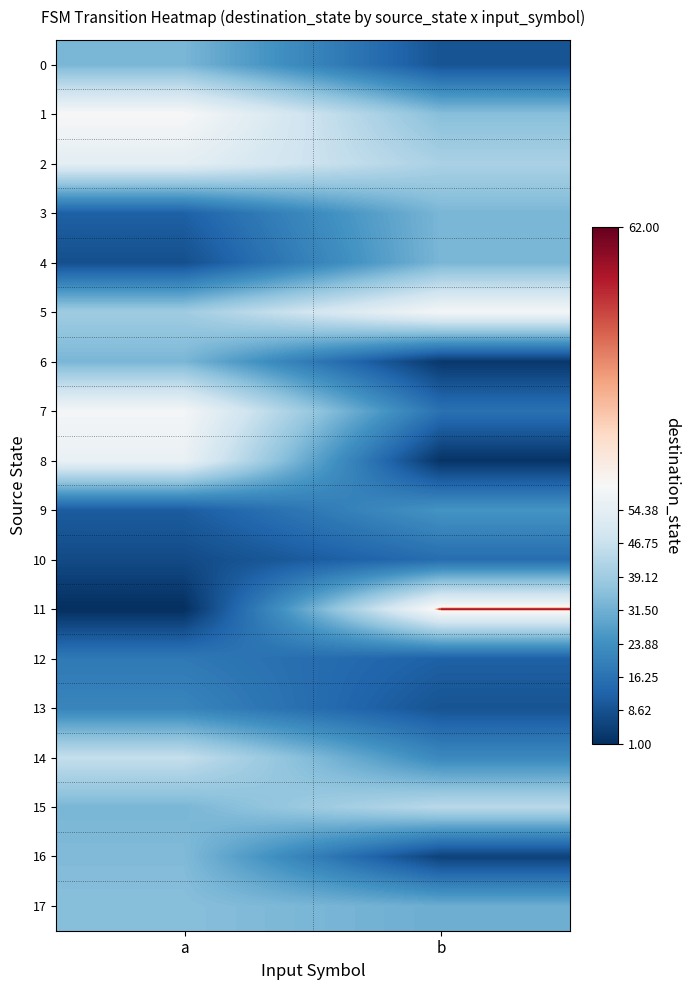

At how many categories does at least one series exceed 34?

2